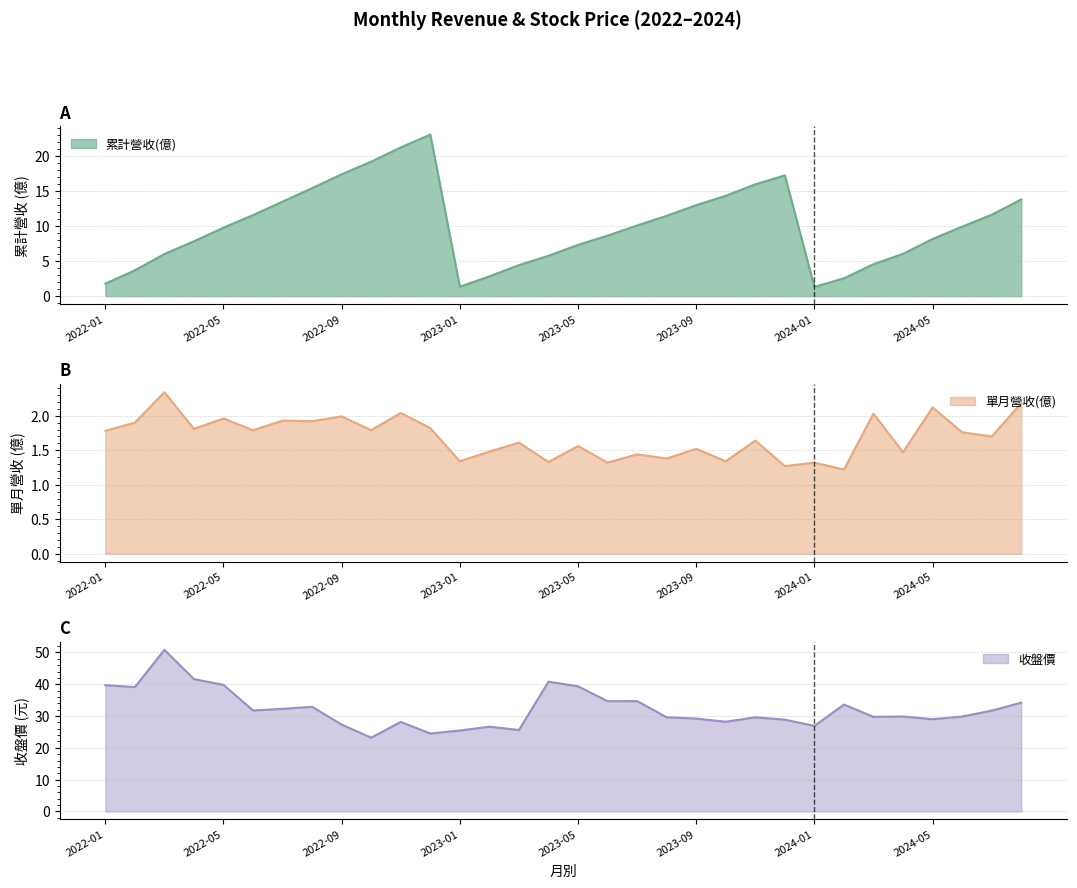

Which has a higher value, 2022-10 or 2023-08?

2022-10